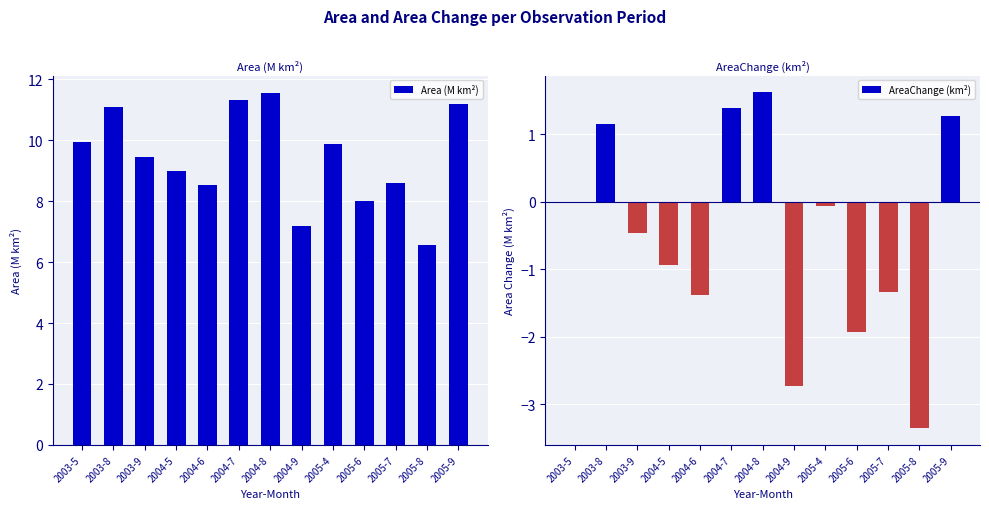

Reading left to right, list all the values displayed in this chart.

Area (M km²): 2003-5=9.9	2003-8=11.1	2003-9=9.5	2004-5=9.0	2004-6=8.5	2004-7=11.3	2004-8=11.6	2004-9=7.2	2005-4=9.9	2005-6=8.0	2005-7=8.6	2005-8=6.6	2005-9=11.2
AreaChange (km²): 2003-5=0.0	2003-8=1.2	2003-9=-0.5	2004-5=-0.9	2004-6=-1.4	2004-7=1.4	2004-8=1.6	2004-9=-2.7	2005-4=-0.1	2005-6=-1.9	2005-7=-1.3	2005-8=-3.4	2005-9=1.3